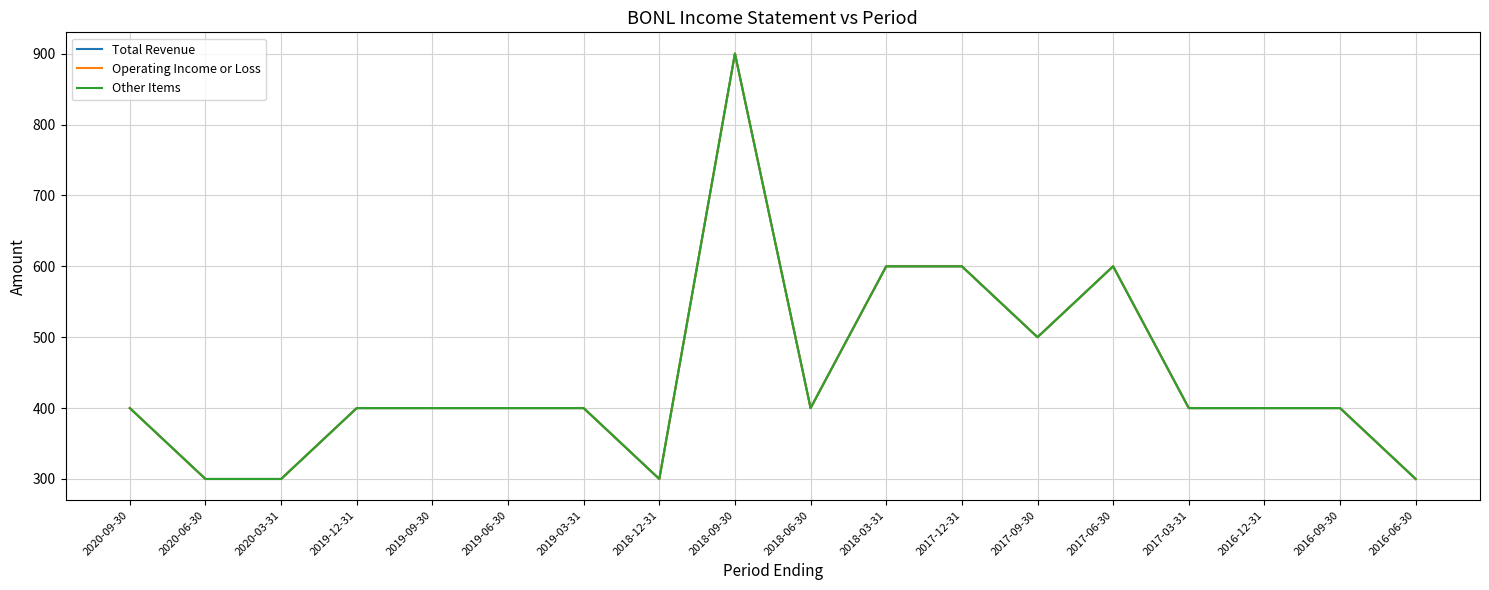

Does the chart display data point markers on the line(s)?

No